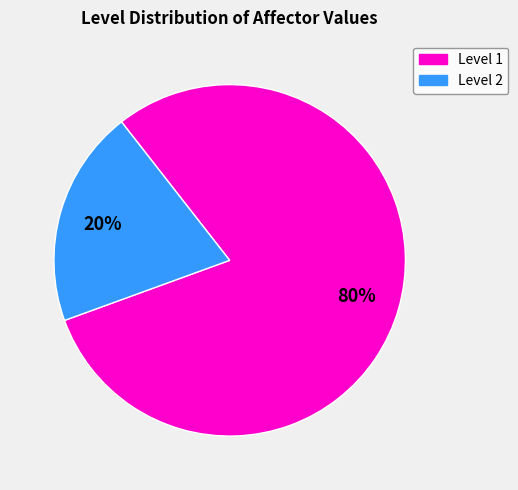

Which has a higher value, Level 1 or Level 2?

Level 1